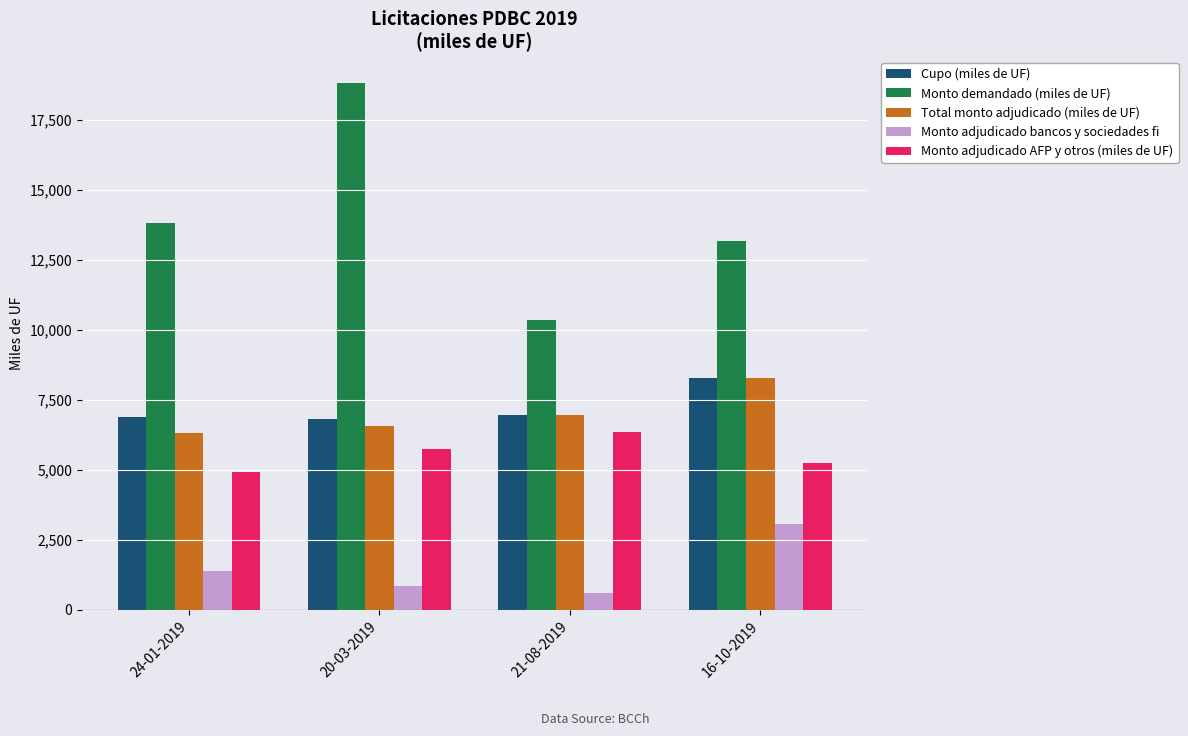

List the labels in order of Monto demandado (miles de UF) value, smallest first.

21-08-2019, 16-10-2019, 24-01-2019, 20-03-2019